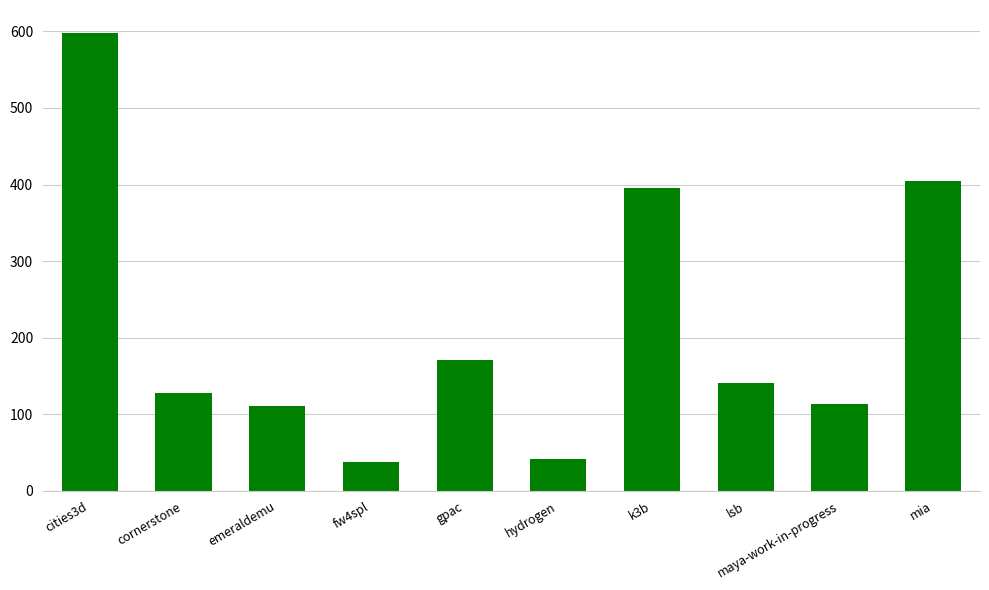

What is the sum of the values at maya-work-in-progress and cornerstone?

241